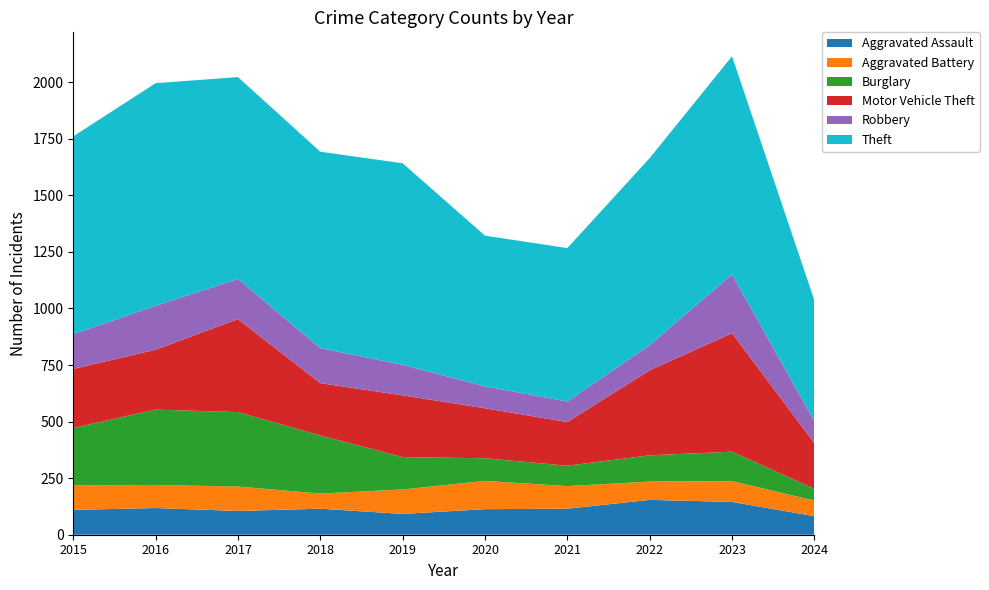

Reading right to left, what are all the values shown in this chart?

Aggravated Assault: 82	145	154	115	113	92	115	105	118	110
Aggravated Battery: 69	92	81	100	125	108	67	108	102	108
Burglary: 52	130	116	90	100	143	257	329	333	254
Motor Vehicle Theft: 202	524	376	193	221	273	231	411	265	261
Robbery: 97	260	111	91	97	135	155	178	194	154
Theft: 534	964	827	678	666	891	868	892	984	874